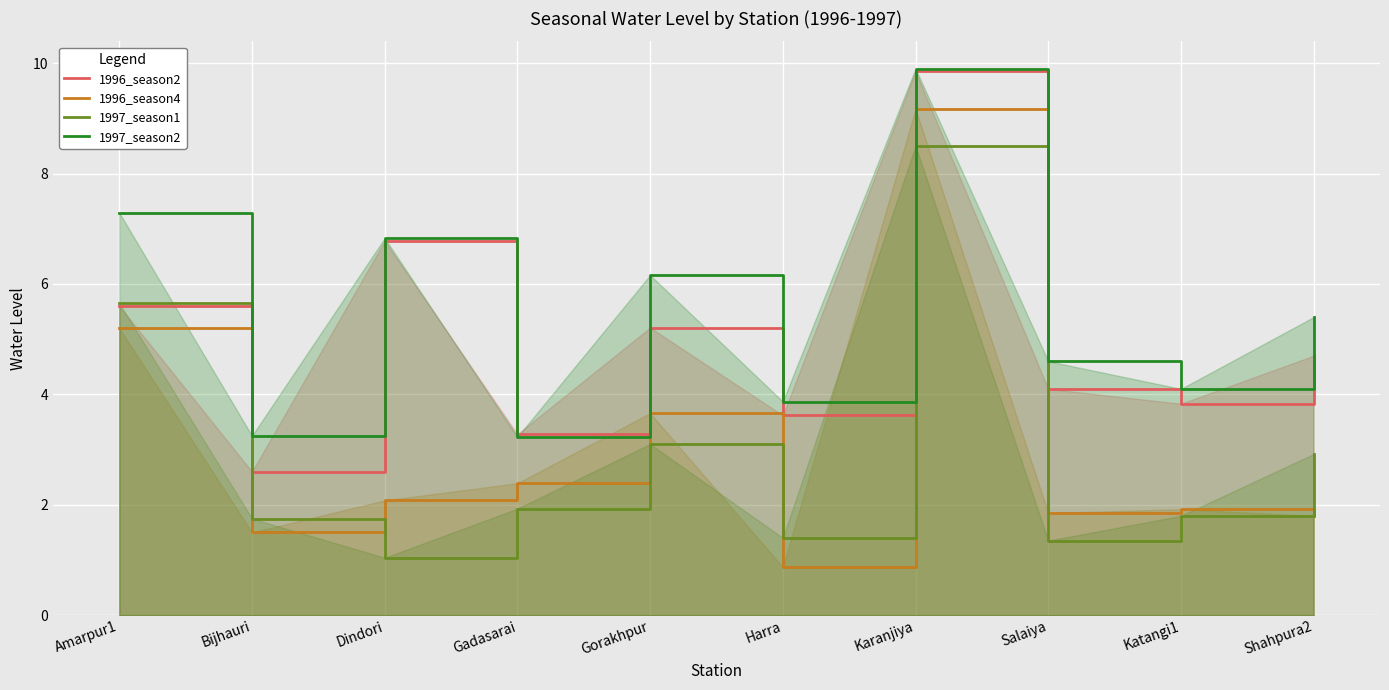

At how many categories does at least one series exceed 9?

1